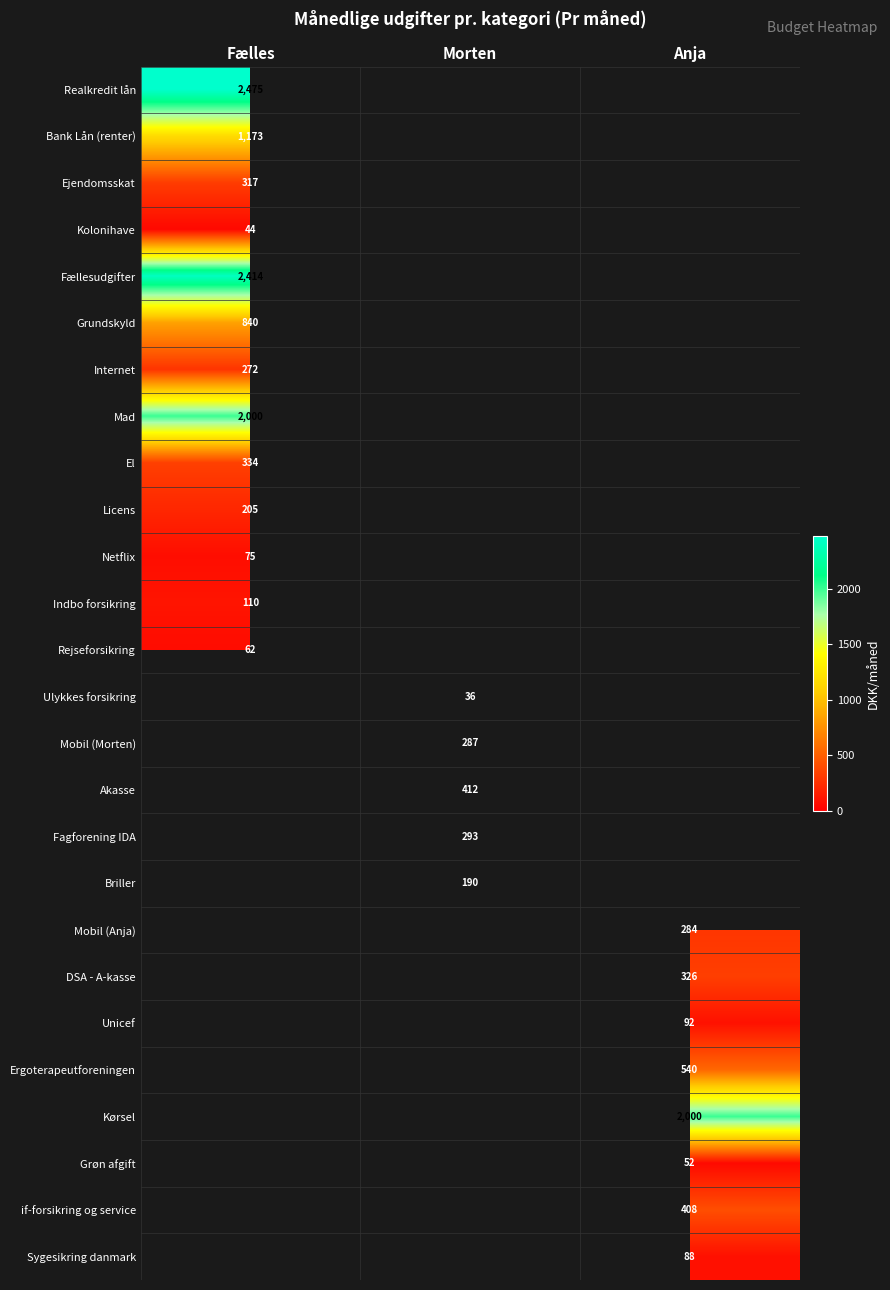

At how many categories does at least one series exceed 1971?

2